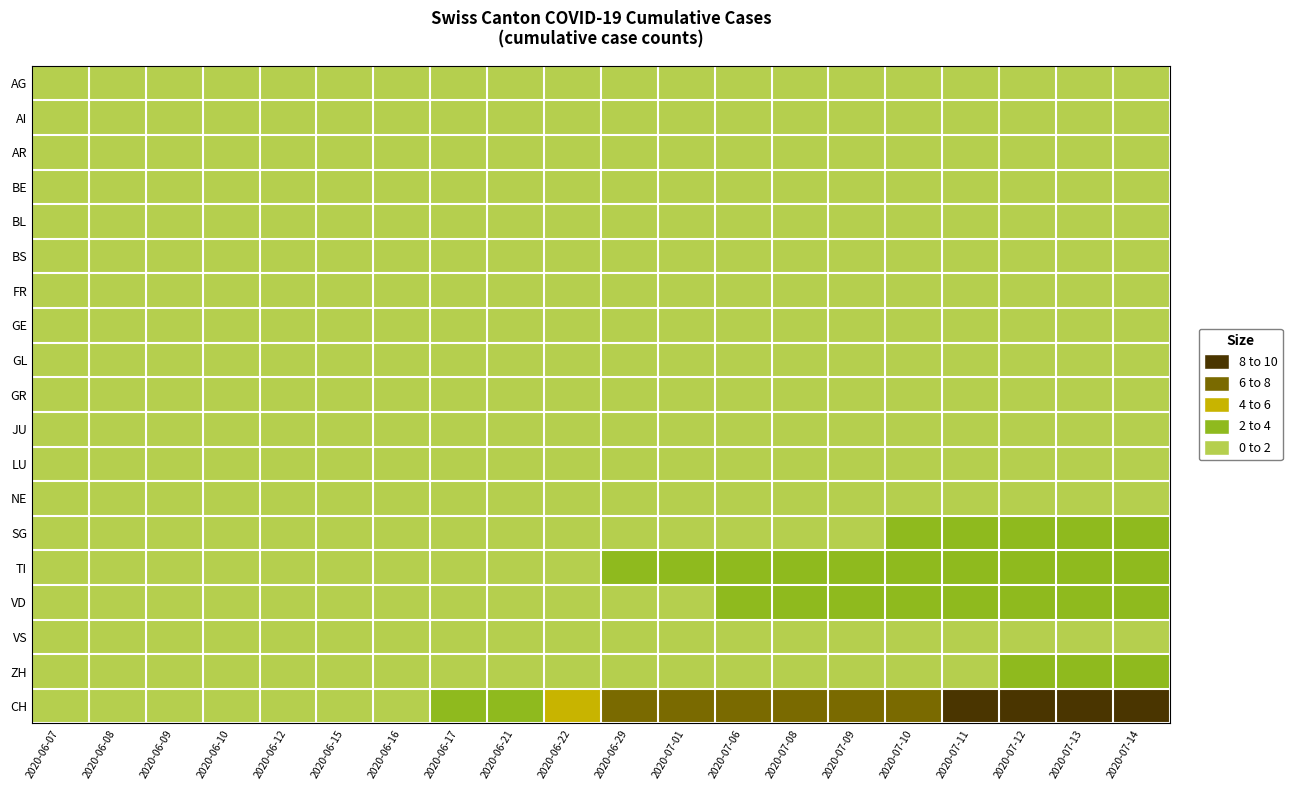

Reading right to left, what are all the values shown in this chart?

AG: 2020-07-14=1	2020-07-13=1	2020-07-12=1	2020-07-11=1	2020-07-10=1	2020-07-09=1	2020-07-08=1	2020-07-06=1	2020-07-01=1	2020-06-29=1	2020-06-22=1	2020-06-21=0	2020-06-17=0	2020-06-16=0	2020-06-15=0	2020-06-12=0	2020-06-10=0	2020-06-09=0	2020-06-08=0	2020-06-07=0
AI: 2020-07-14=0	2020-07-13=0	2020-07-12=0	2020-07-11=0	2020-07-10=0	2020-07-09=0	2020-07-08=0	2020-07-06=0	2020-07-01=0	2020-06-29=0	2020-06-22=0	2020-06-21=0	2020-06-17=0	2020-06-16=0	2020-06-15=0	2020-06-12=0	2020-06-10=0	2020-06-09=0	2020-06-08=0	2020-06-07=0
AR: 2020-07-14=0	2020-07-13=0	2020-07-12=0	2020-07-11=0	2020-07-10=0	2020-07-09=0	2020-07-08=0	2020-07-06=0	2020-07-01=0	2020-06-29=0	2020-06-22=0	2020-06-21=0	2020-06-17=0	2020-06-16=0	2020-06-15=0	2020-06-12=0	2020-06-10=0	2020-06-09=0	2020-06-08=0	2020-06-07=0
BE: 2020-07-14=0	2020-07-13=0	2020-07-12=0	2020-07-11=0	2020-07-10=0	2020-07-09=0	2020-07-08=0	2020-07-06=0	2020-07-01=0	2020-06-29=0	2020-06-22=0	2020-06-21=0	2020-06-17=0	2020-06-16=0	2020-06-15=0	2020-06-12=0	2020-06-10=0	2020-06-09=0	2020-06-08=0	2020-06-07=0
BL: 2020-07-14=0	2020-07-13=0	2020-07-12=0	2020-07-11=0	2020-07-10=0	2020-07-09=0	2020-07-08=0	2020-07-06=0	2020-07-01=0	2020-06-29=0	2020-06-22=0	2020-06-21=0	2020-06-17=0	2020-06-16=0	2020-06-15=0	2020-06-12=0	2020-06-10=0	2020-06-09=0	2020-06-08=0	2020-06-07=0
BS: 2020-07-14=0	2020-07-13=0	2020-07-12=0	2020-07-11=0	2020-07-10=0	2020-07-09=0	2020-07-08=0	2020-07-06=0	2020-07-01=0	2020-06-29=0	2020-06-22=0	2020-06-21=0	2020-06-17=0	2020-06-16=0	2020-06-15=0	2020-06-12=0	2020-06-10=0	2020-06-09=0	2020-06-08=0	2020-06-07=0
FR: 2020-07-14=1	2020-07-13=1	2020-07-12=1	2020-07-11=1	2020-07-10=1	2020-07-09=1	2020-07-08=1	2020-07-06=1	2020-07-01=1	2020-06-29=1	2020-06-22=0	2020-06-21=0	2020-06-17=0	2020-06-16=0	2020-06-15=0	2020-06-12=0	2020-06-10=0	2020-06-09=0	2020-06-08=0	2020-06-07=0
GE: 2020-07-14=1	2020-07-13=1	2020-07-12=1	2020-07-11=1	2020-07-10=1	2020-07-09=1	2020-07-08=1	2020-07-06=1	2020-07-01=1	2020-06-29=1	2020-06-22=1	2020-06-21=0	2020-06-17=0	2020-06-16=0	2020-06-15=0	2020-06-12=0	2020-06-10=0	2020-06-09=0	2020-06-08=0	2020-06-07=0
GL: 2020-07-14=1	2020-07-13=1	2020-07-12=1	2020-07-11=1	2020-07-10=1	2020-07-09=1	2020-07-08=1	2020-07-06=1	2020-07-01=1	2020-06-29=1	2020-06-22=0	2020-06-21=0	2020-06-17=0	2020-06-16=0	2020-06-15=0	2020-06-12=0	2020-06-10=0	2020-06-09=0	2020-06-08=0	2020-06-07=0
GR: 2020-07-14=1	2020-07-13=1	2020-07-12=1	2020-07-11=1	2020-07-10=1	2020-07-09=1	2020-07-08=1	2020-07-06=1	2020-07-01=1	2020-06-29=1	2020-06-22=1	2020-06-21=1	2020-06-17=0	2020-06-16=0	2020-06-15=0	2020-06-12=0	2020-06-10=0	2020-06-09=0	2020-06-08=0	2020-06-07=0
JU: 2020-07-14=0	2020-07-13=0	2020-07-12=0	2020-07-11=0	2020-07-10=0	2020-07-09=0	2020-07-08=0	2020-07-06=0	2020-07-01=0	2020-06-29=0	2020-06-22=0	2020-06-21=0	2020-06-17=0	2020-06-16=0	2020-06-15=0	2020-06-12=0	2020-06-10=0	2020-06-09=0	2020-06-08=0	2020-06-07=0
LU: 2020-07-14=0	2020-07-13=0	2020-07-12=0	2020-07-11=0	2020-07-10=0	2020-07-09=0	2020-07-08=0	2020-07-06=0	2020-07-01=0	2020-06-29=0	2020-06-22=0	2020-06-21=0	2020-06-17=0	2020-06-16=0	2020-06-15=0	2020-06-12=0	2020-06-10=0	2020-06-09=0	2020-06-08=0	2020-06-07=0
NE: 2020-07-14=0	2020-07-13=0	2020-07-12=0	2020-07-11=0	2020-07-10=0	2020-07-09=0	2020-07-08=0	2020-07-06=0	2020-07-01=0	2020-06-29=0	2020-06-22=0	2020-06-21=0	2020-06-17=0	2020-06-16=0	2020-06-15=0	2020-06-12=0	2020-06-10=0	2020-06-09=0	2020-06-08=0	2020-06-07=0
SG: 2020-07-14=2	2020-07-13=2	2020-07-12=2	2020-07-11=2	2020-07-10=2	2020-07-09=1	2020-07-08=0	2020-07-06=0	2020-07-01=0	2020-06-29=0	2020-06-22=0	2020-06-21=0	2020-06-17=0	2020-06-16=0	2020-06-15=0	2020-06-12=0	2020-06-10=0	2020-06-09=0	2020-06-08=0	2020-06-07=0
TI: 2020-07-14=2	2020-07-13=2	2020-07-12=2	2020-07-11=2	2020-07-10=2	2020-07-09=2	2020-07-08=2	2020-07-06=2	2020-07-01=2	2020-06-29=2	2020-06-22=1	2020-06-21=1	2020-06-17=1	2020-06-16=0	2020-06-15=0	2020-06-12=0	2020-06-10=0	2020-06-09=0	2020-06-08=0	2020-06-07=0
VD: 2020-07-14=2	2020-07-13=2	2020-07-12=2	2020-07-11=2	2020-07-10=2	2020-07-09=2	2020-07-08=2	2020-07-06=2	2020-07-01=1	2020-06-29=0	2020-06-22=0	2020-06-21=0	2020-06-17=0	2020-06-16=0	2020-06-15=0	2020-06-12=0	2020-06-10=0	2020-06-09=0	2020-06-08=0	2020-06-07=0
VS: 2020-07-14=1	2020-07-13=1	2020-07-12=1	2020-07-11=1	2020-07-10=1	2020-07-09=1	2020-07-08=1	2020-07-06=1	2020-07-01=0	2020-06-29=0	2020-06-22=0	2020-06-21=0	2020-06-17=0	2020-06-16=0	2020-06-15=0	2020-06-12=0	2020-06-10=0	2020-06-09=0	2020-06-08=0	2020-06-07=0
ZH: 2020-07-14=3	2020-07-13=3	2020-07-12=3	2020-07-11=1	2020-07-10=1	2020-07-09=1	2020-07-08=1	2020-07-06=0	2020-07-01=0	2020-06-29=0	2020-06-22=0	2020-06-21=0	2020-06-17=0	2020-06-16=0	2020-06-15=0	2020-06-12=0	2020-06-10=0	2020-06-09=0	2020-06-08=0	2020-06-07=0
CH: 2020-07-14=9	2020-07-13=9	2020-07-12=9	2020-07-11=9	2020-07-10=7	2020-07-09=6	2020-07-08=6	2020-07-06=6	2020-07-01=6	2020-06-29=6	2020-06-22=4	2020-06-21=3	2020-06-17=3	2020-06-16=1	2020-06-15=0	2020-06-12=0	2020-06-10=0	2020-06-09=0	2020-06-08=0	2020-06-07=0